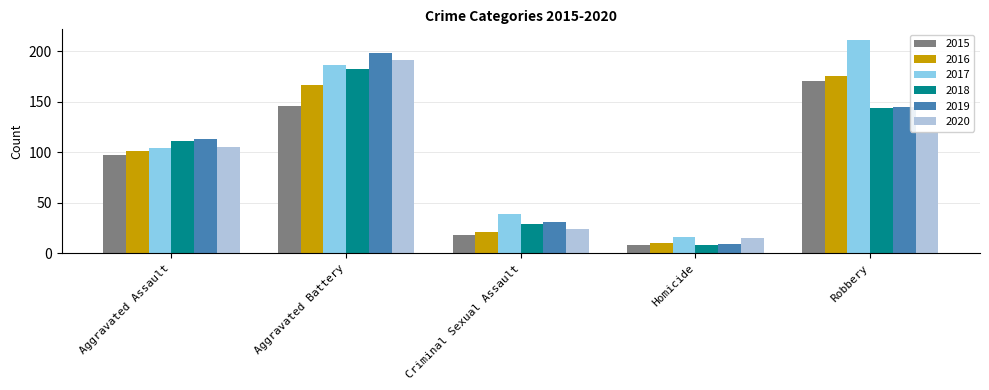

What is the sum of the 2015 values at Robbery and Homicide?

178